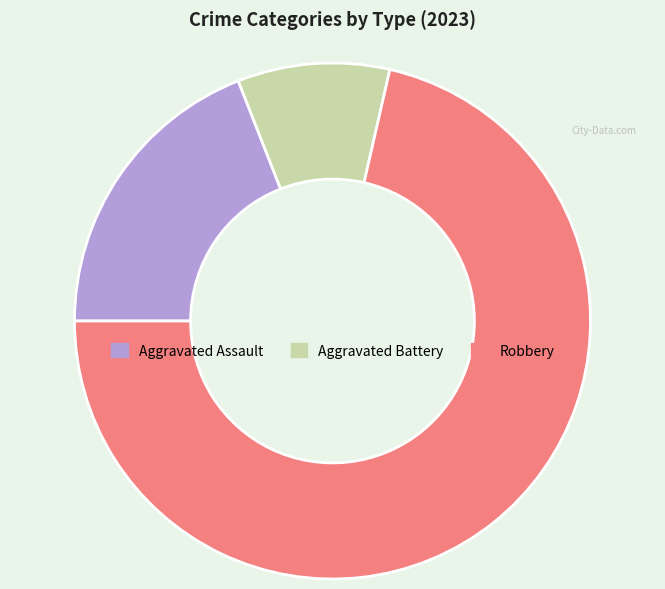

Which category has the biggest portion of the pie?

Robbery